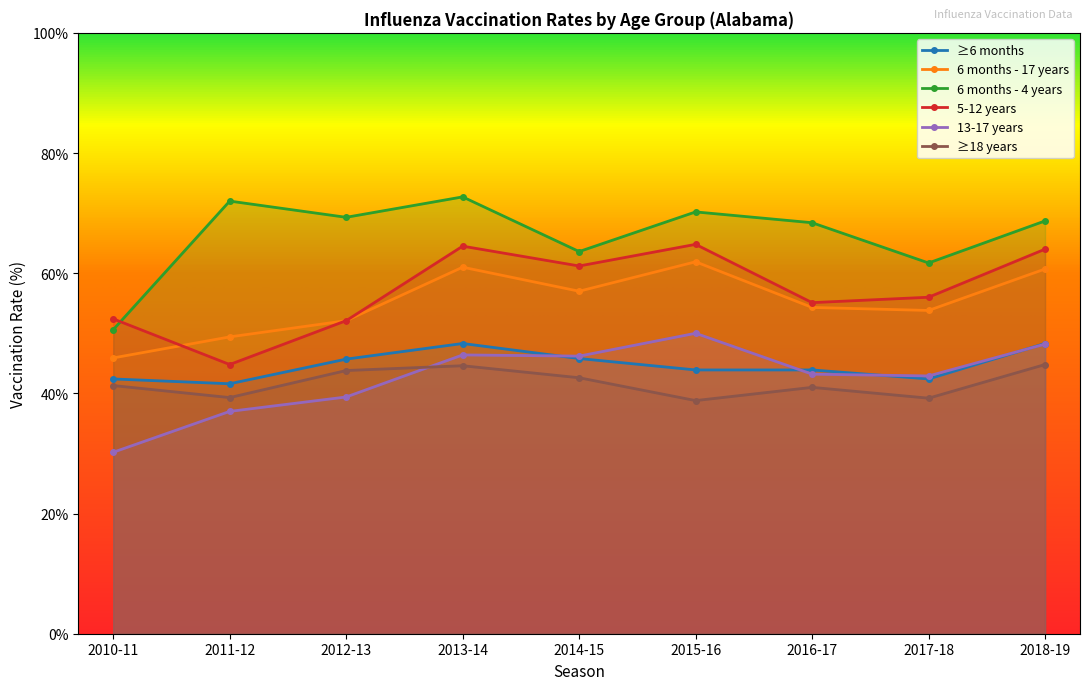

What is the sum of the 5-12 years values at 2017-18 and 2018-19?

120.0